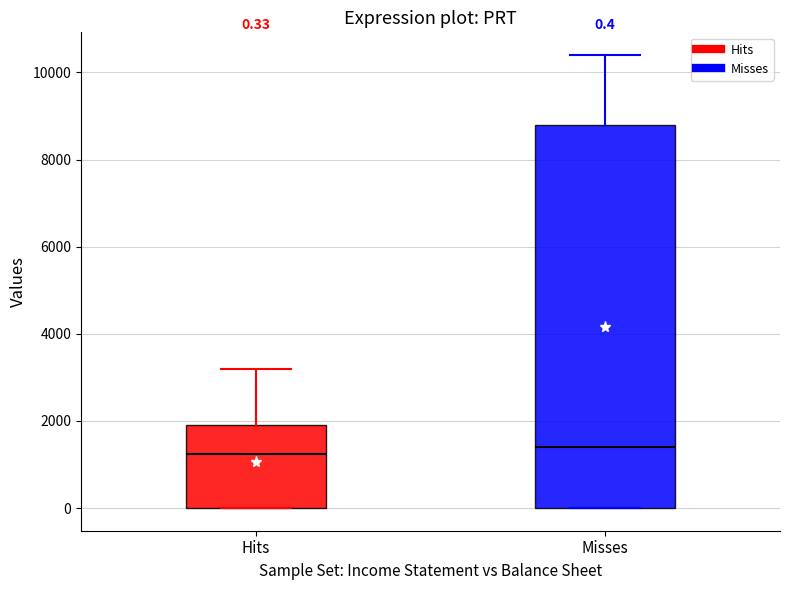

Comparing the boxes themselves (not the whiskers), which one is the tallest?

Misses